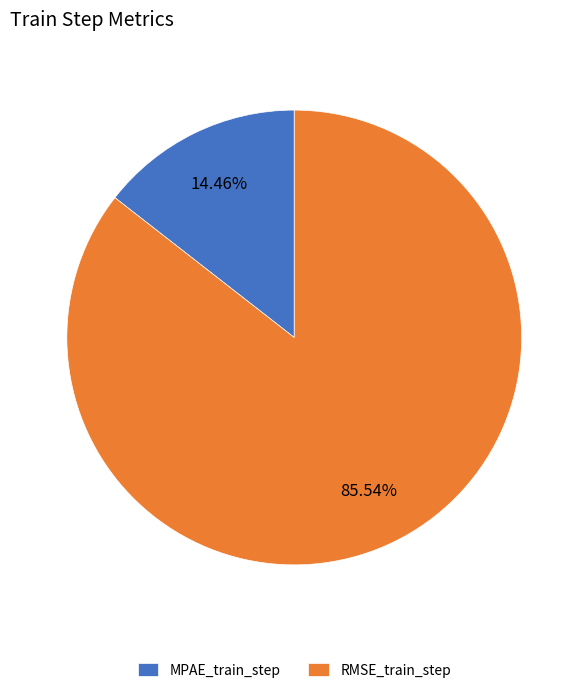

Is it true that RMSE_train_step is 94% of the pie?

False